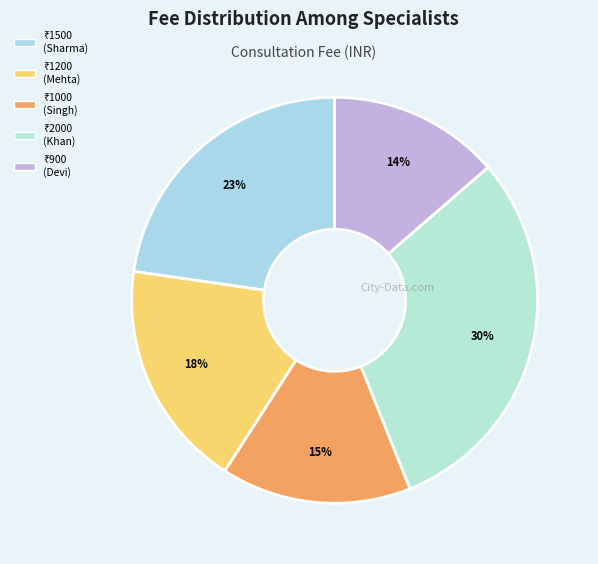

How many segments does this pie chart have?

5